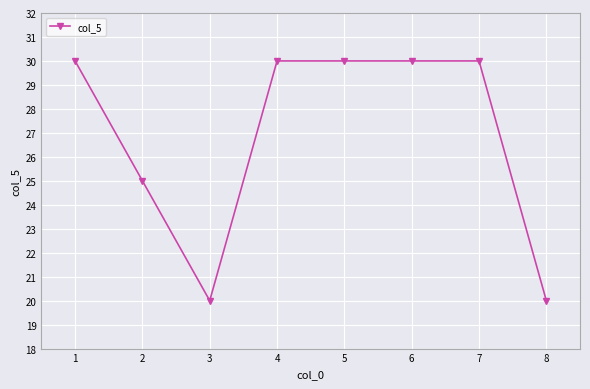

How many values are below 30?

3